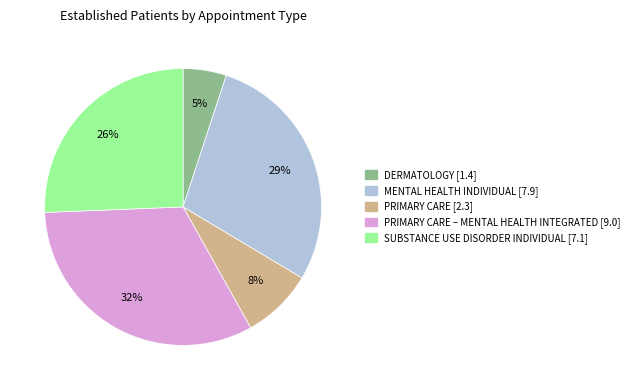

How many slices are in this pie chart?

5